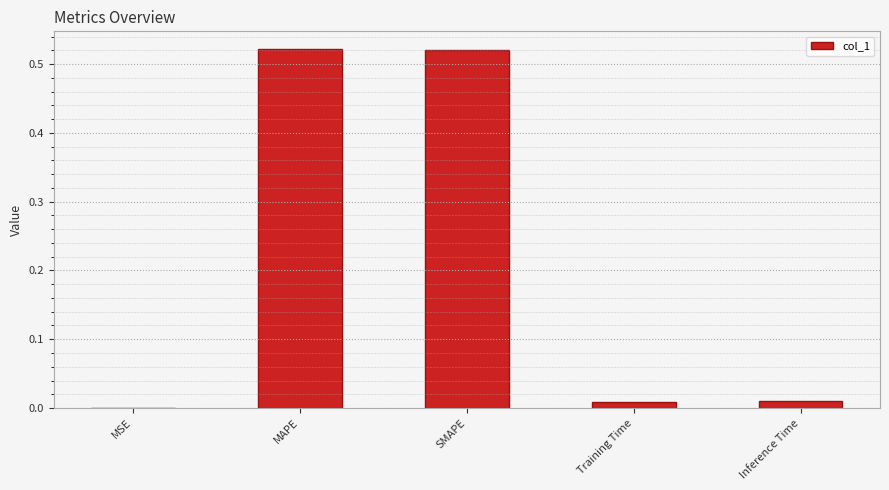

What is the average value?

0.2